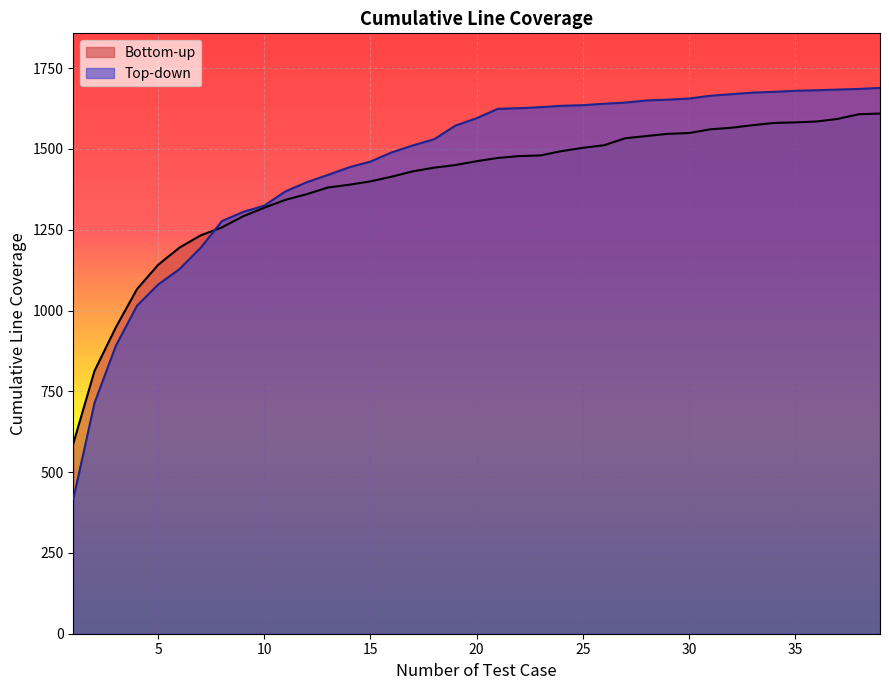

What is the maximum value shown in the chart?

1688.7